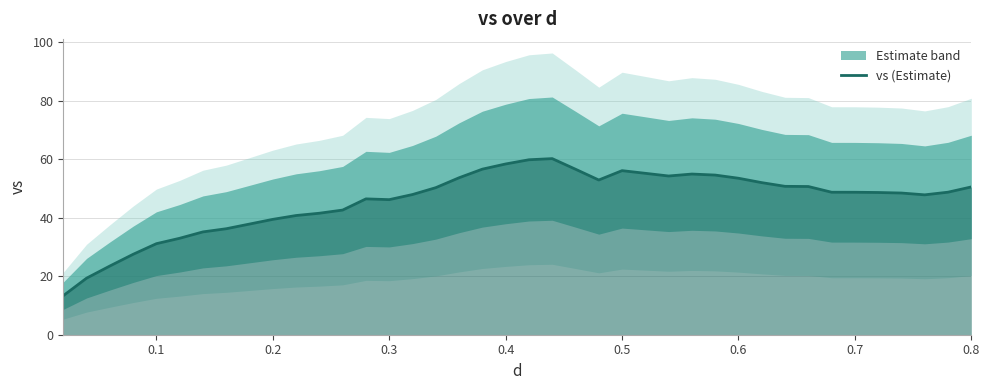

Reading left to right, extract all data points from this chart.

13.3	19.3	23.5	27.5	31.1	33.0	35.1	36.2	37.8	39.4	40.7	41.5	42.6	46.4	46.2	47.9	50.3	53.6	56.6	58.4	59.8	60.2	56.6	52.9	56.1	55.2	54.2	54.9	54.6	53.5	52.0	50.7	50.6	48.7	48.7	48.6	48.4	47.8	48.7	50.5